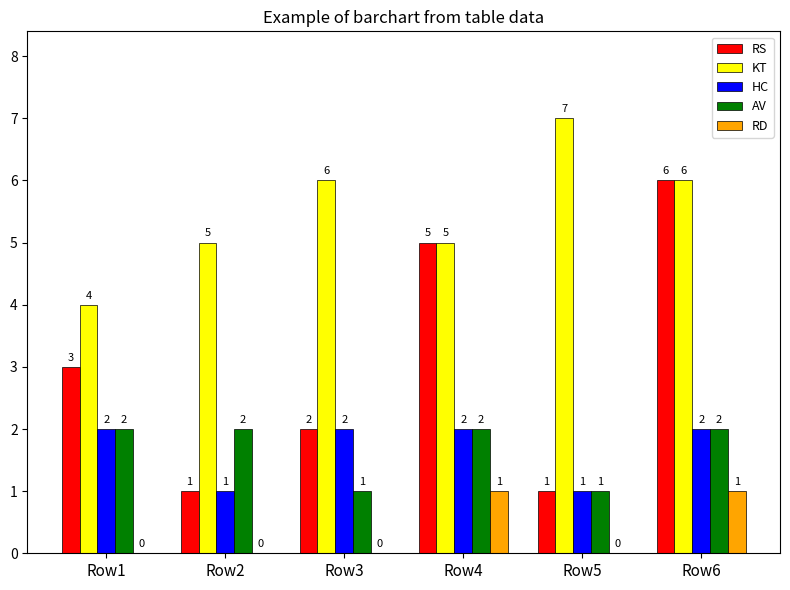

How many groups of bars are there?

6